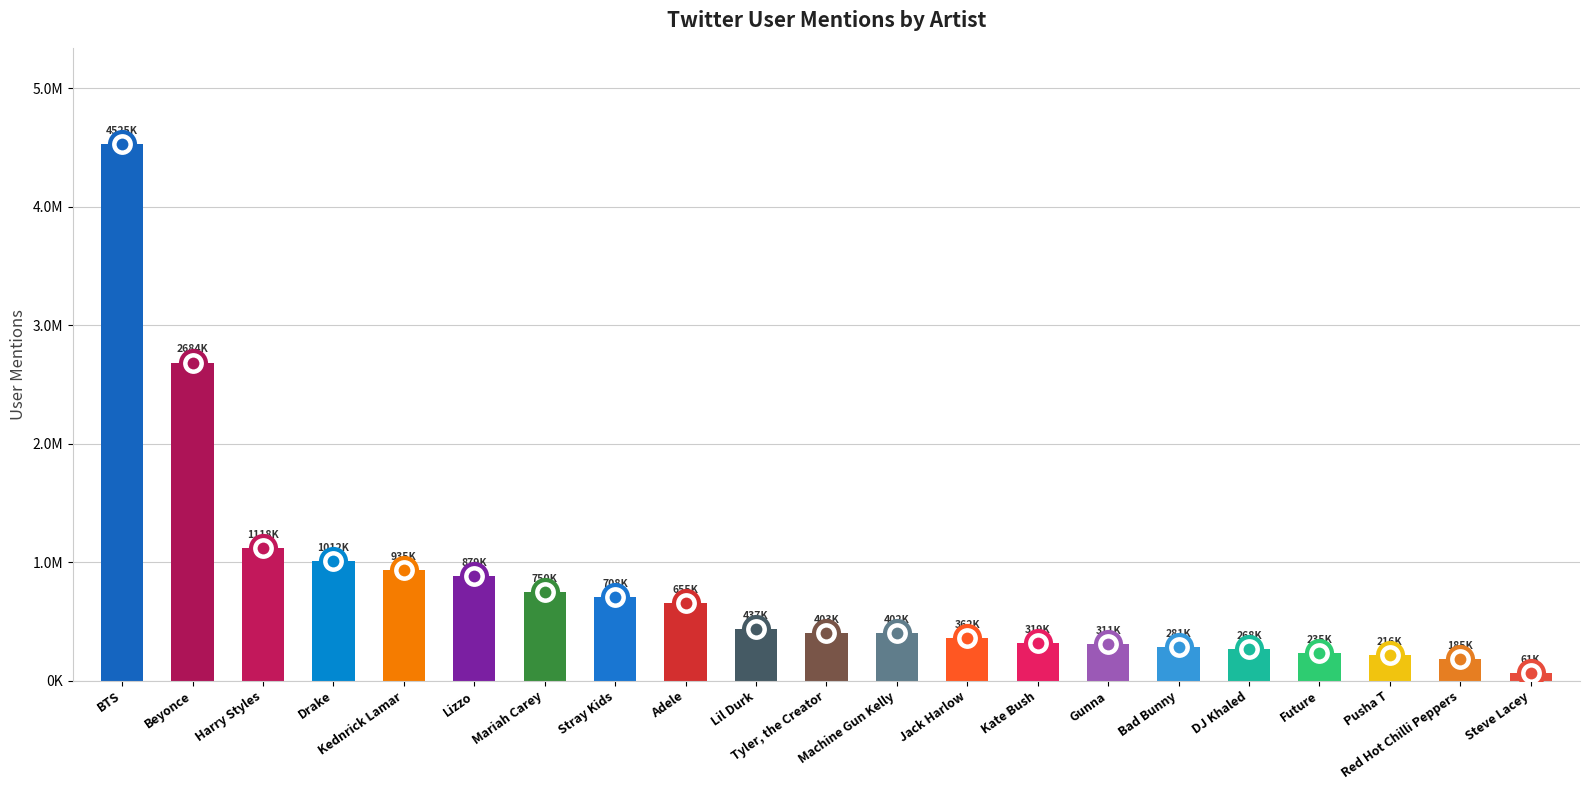

What is the ratio of the value at Harry Styles to the value at Mariah Carey?

1.5